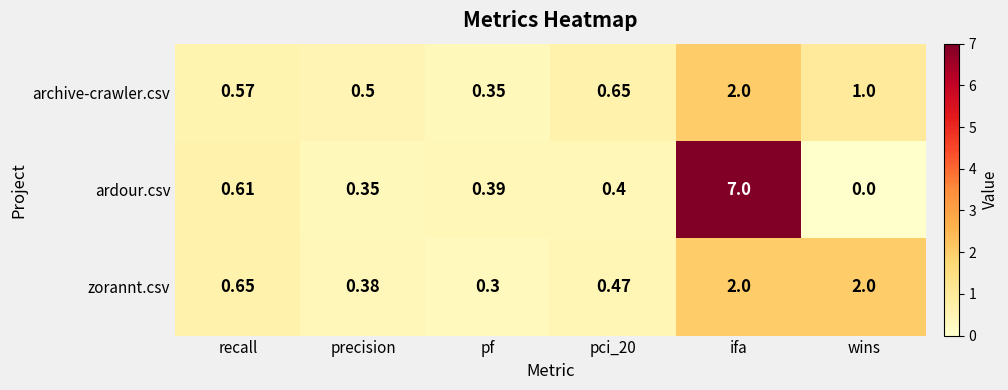

How many series are shown in this chart?

3